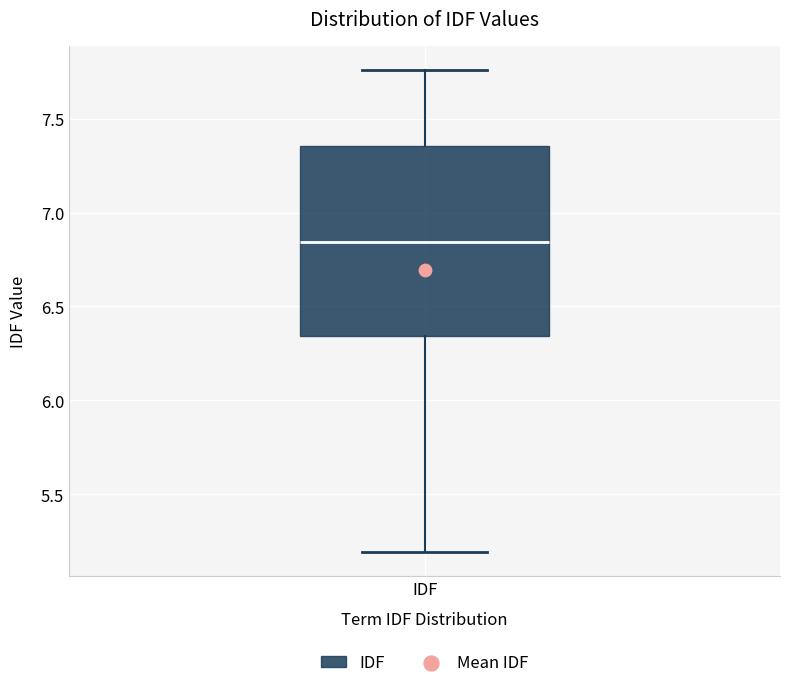

Transcribe this box plot: give where the median line is, the range the box spans, and where the two whiskers end, as read against the y-axis. The values are not printed on the chart, so give them approximately, as read against the axis.

median 6.85, box 6.35 to 7.35, whiskers 5.20 to 7.75